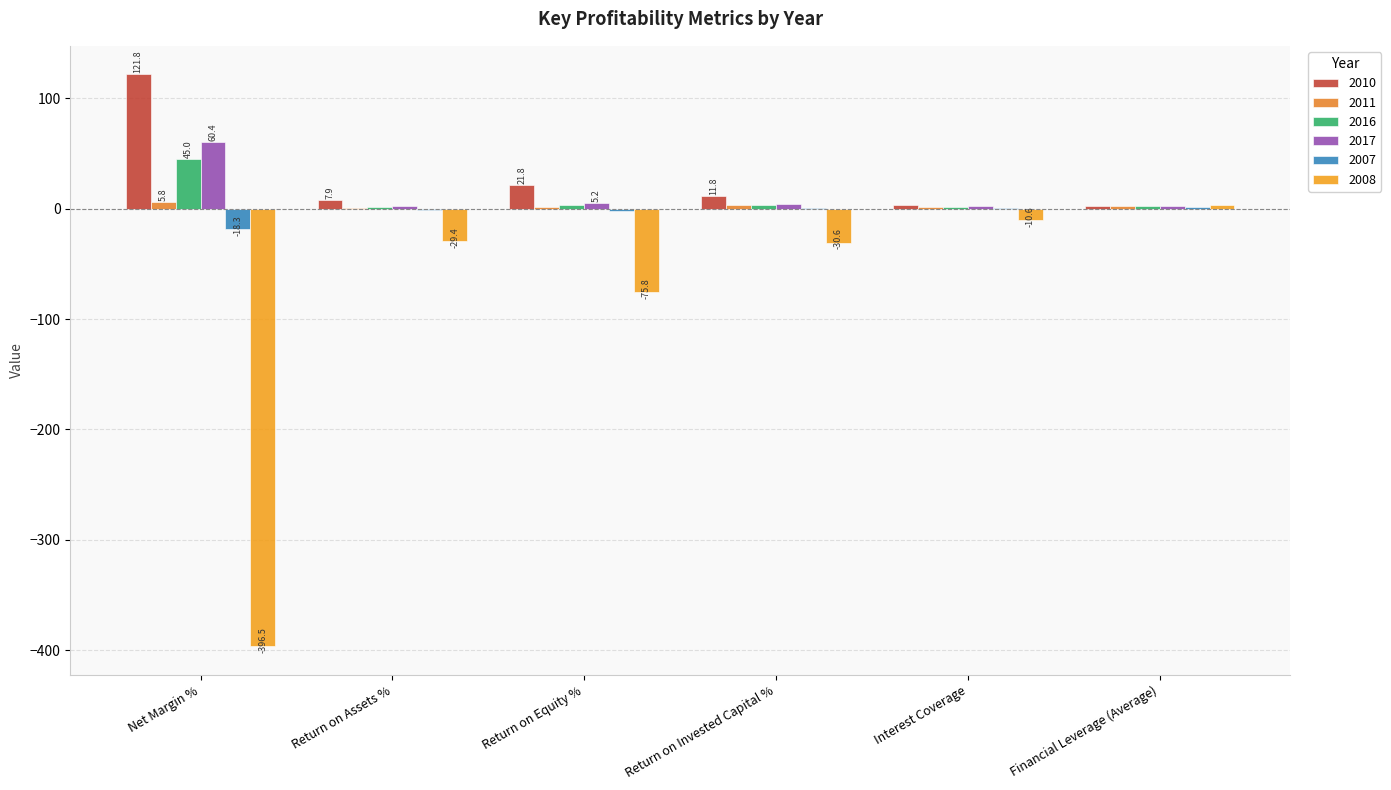

Reading left to right, transcribe all the data shown in this chart.

2010: 121.8	7.9	21.8	11.8	3.7	2.6
2011: 5.8	0.5	1.1	3.7	1.2	2.5
2016: 45.0	1.8	3.7	3.7	1.9	2.1
2017: 60.4	2.4	5.2	4.7	2.2	2.2
2007: -18.3	-1.2	-2.3	0.6	0.4	2.0
2008: -396.5	-29.4	-75.8	-30.6	-10.6	3.9